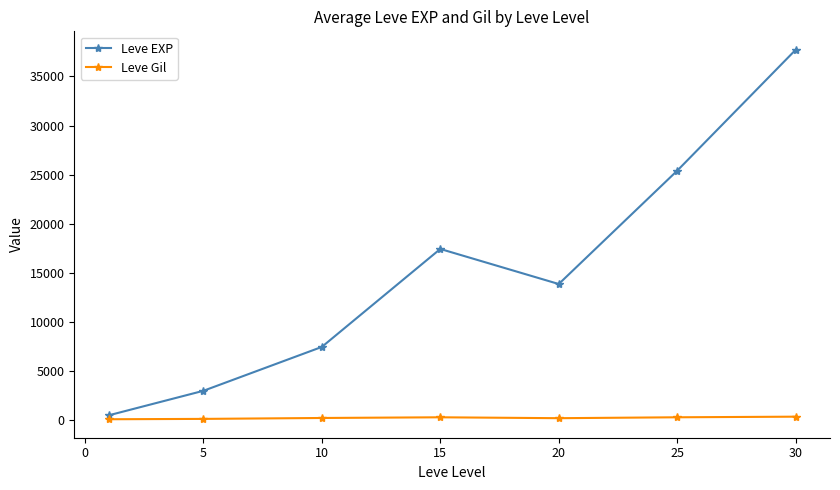

What is the greatest value displayed?

37715.0